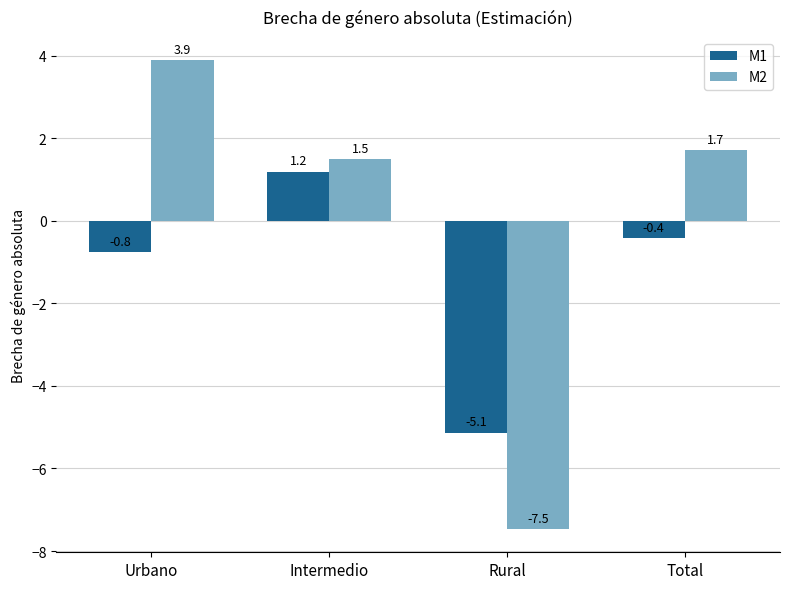

How many bars are there in total?

8